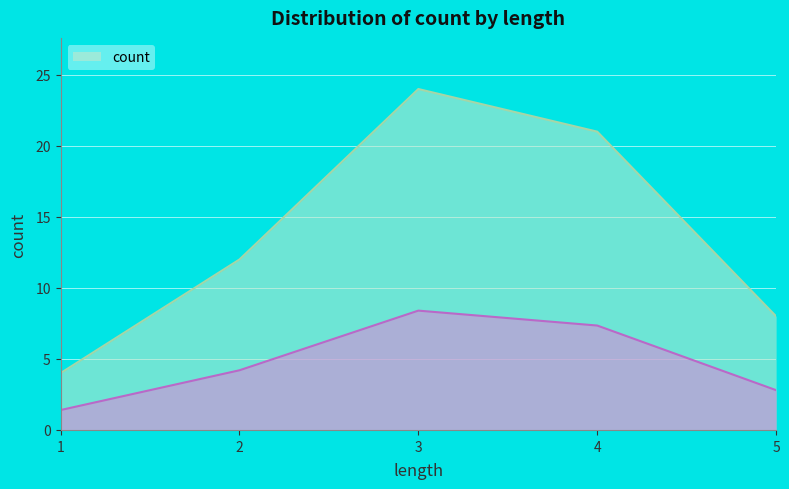

What is the average value?

14